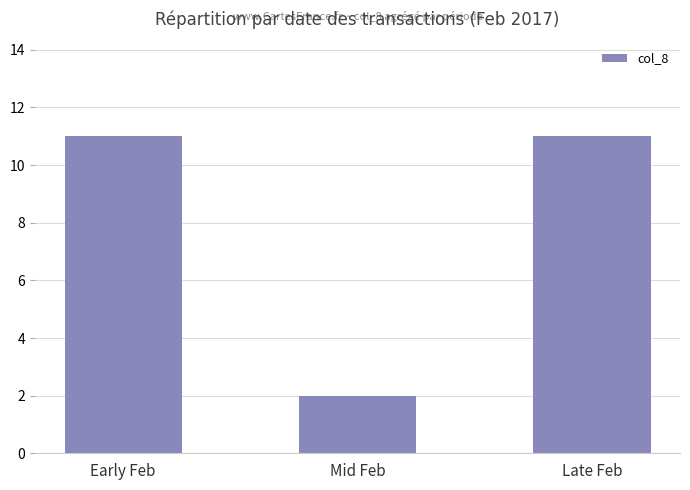

Between Late Feb and Mid Feb, which is larger?

Late Feb